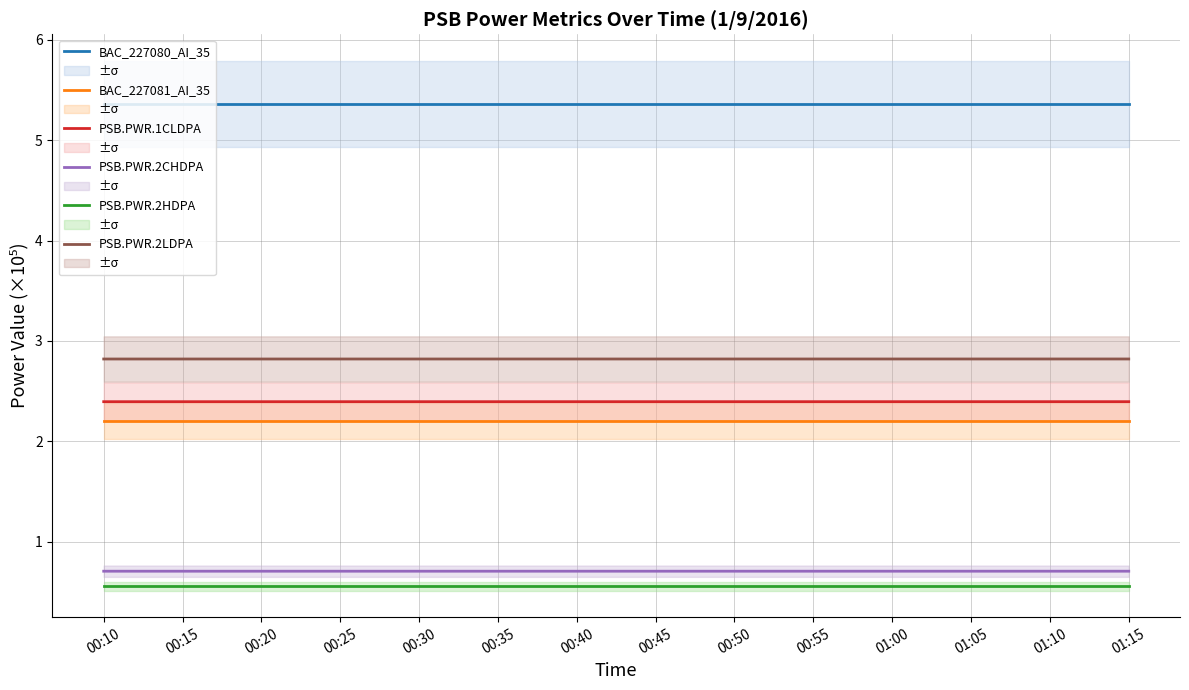

What are all the series names shown in the legend?

BAC_227080_AI_35, BAC_227081_AI_35, PSB.PWR.1CLDPA, PSB.PWR.2CHDPA, PSB.PWR.2HDPA, PSB.PWR.2LDPA